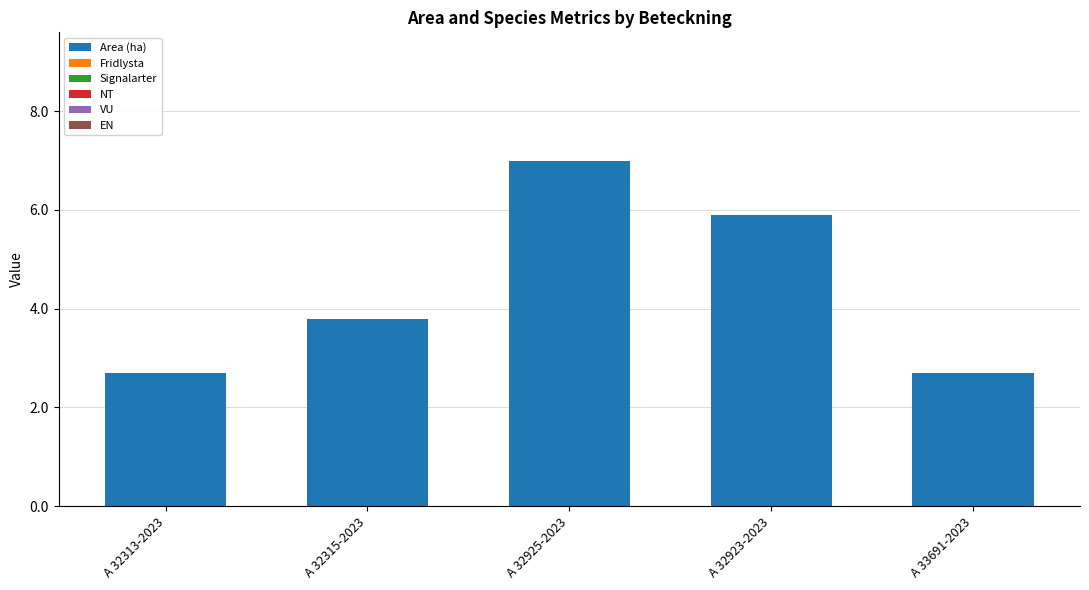

What is the maximum value shown in the chart?

7.0